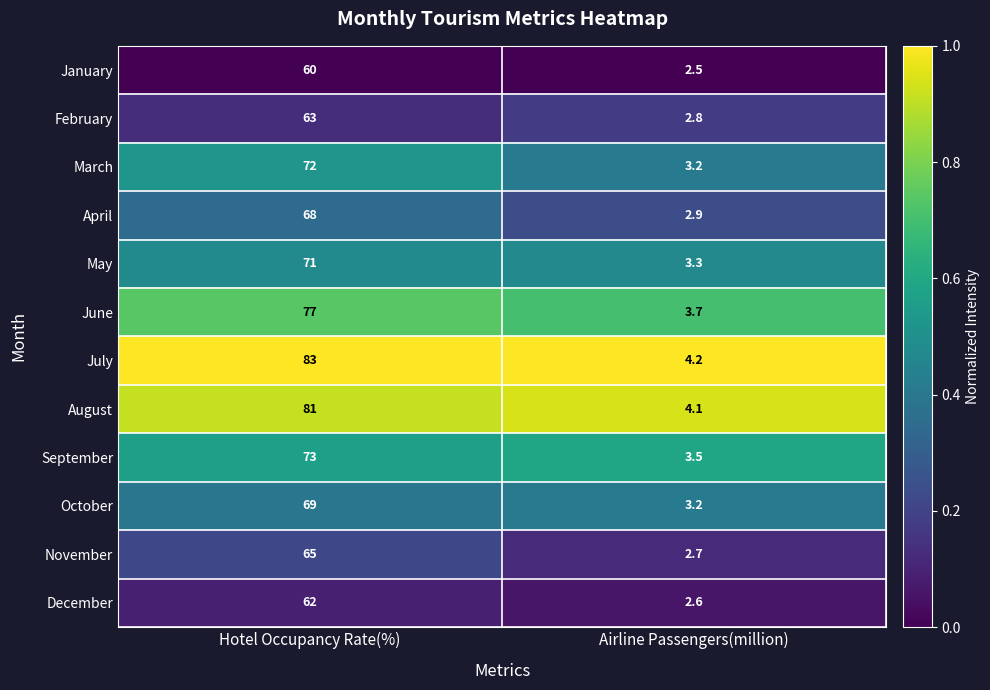

Is the value of October at Airline Passengers(million) greater than the value of March at Hotel Occupancy Rate(%)?

No